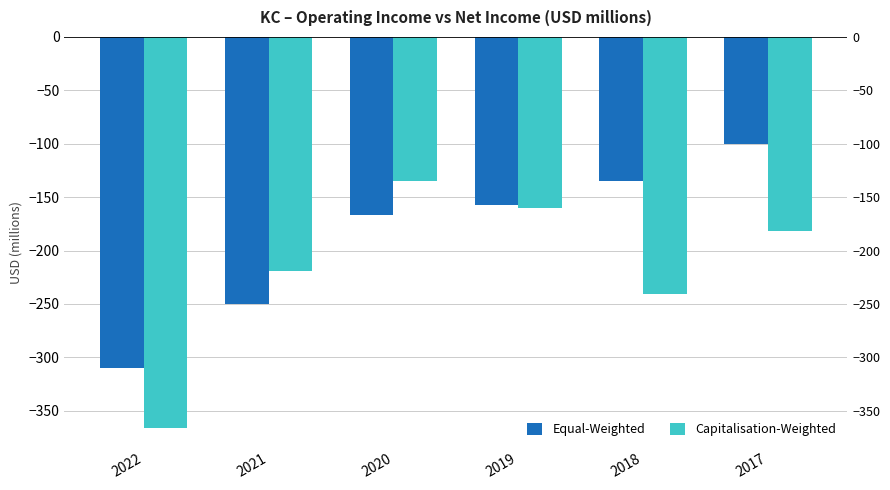

The value of Equal-Weighted at 2021 is -429.1. True or false?

False